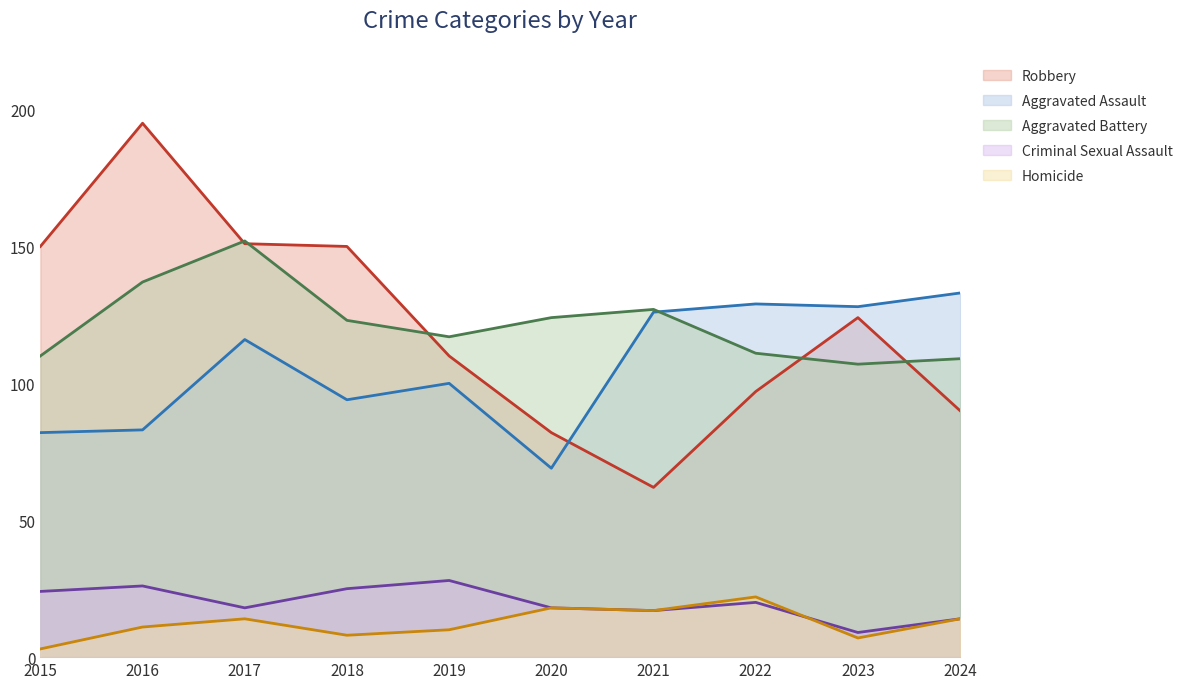

At which category is the sum across all series the highest?

2016